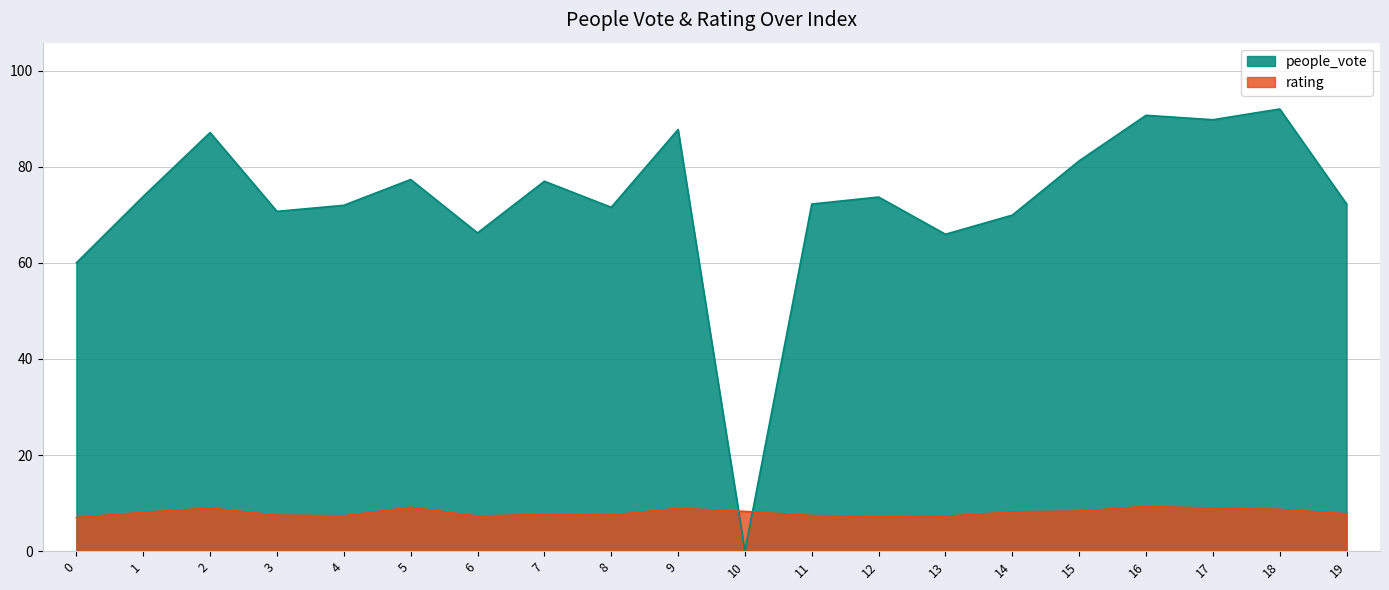

Which has a higher value, 1 or 3?

1